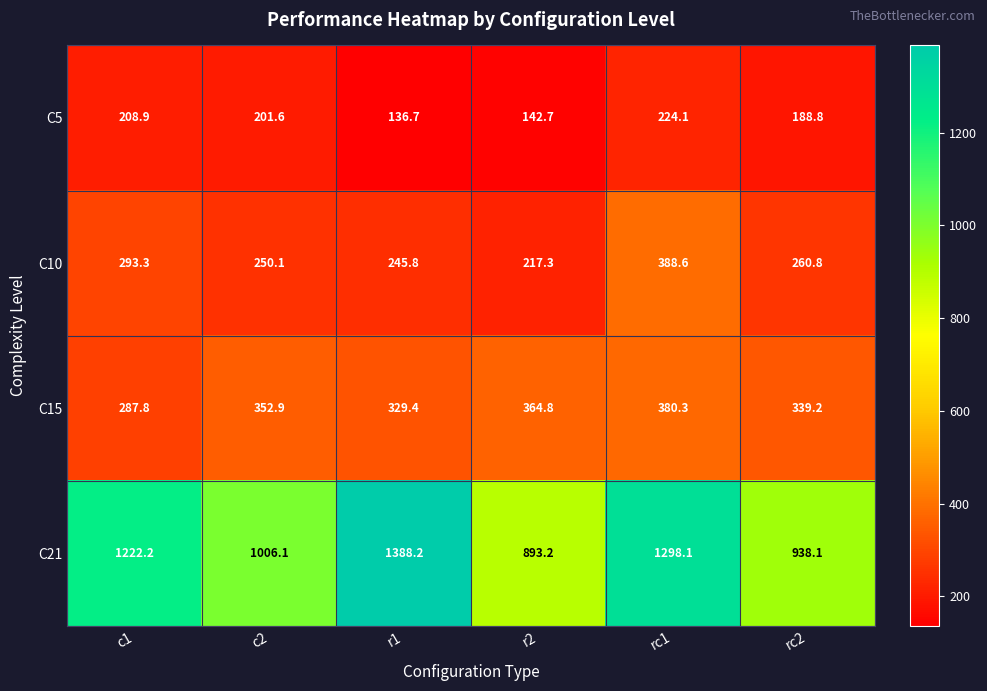

The value of C15 at rc1 is 380.3. True or false?

True